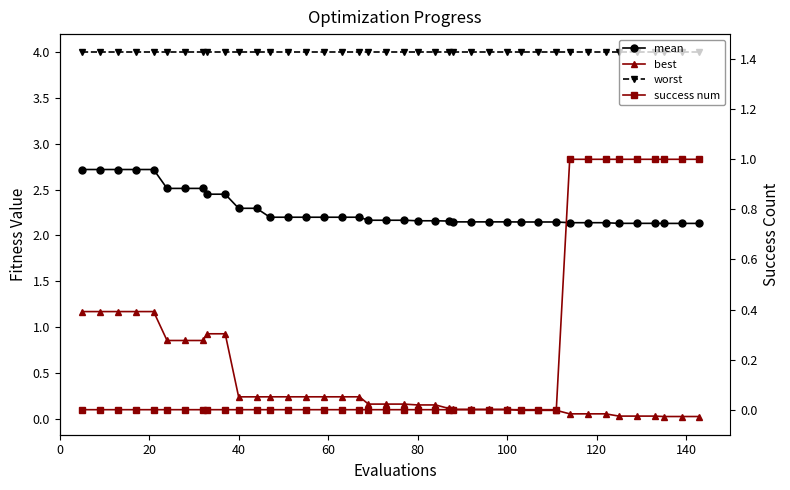

True or false: mean and success num cross at least once.

False